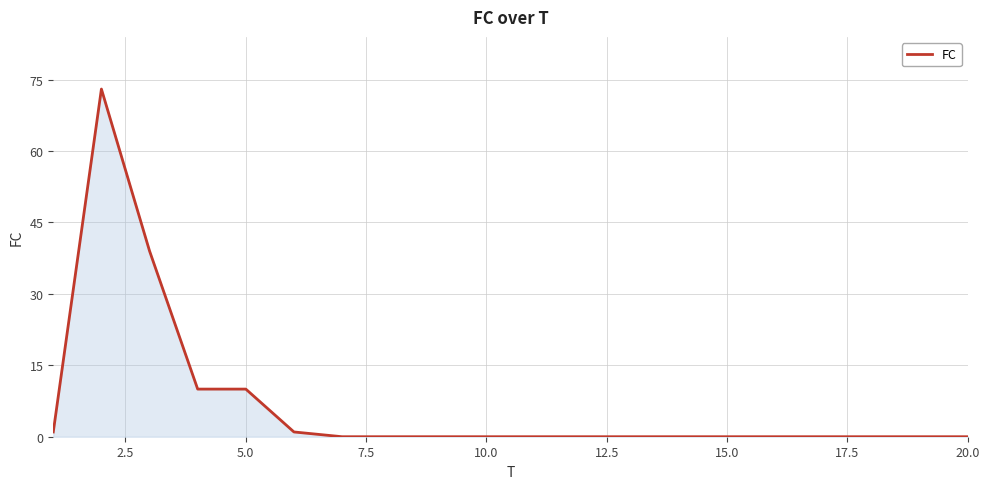

What is the greatest value displayed?

73